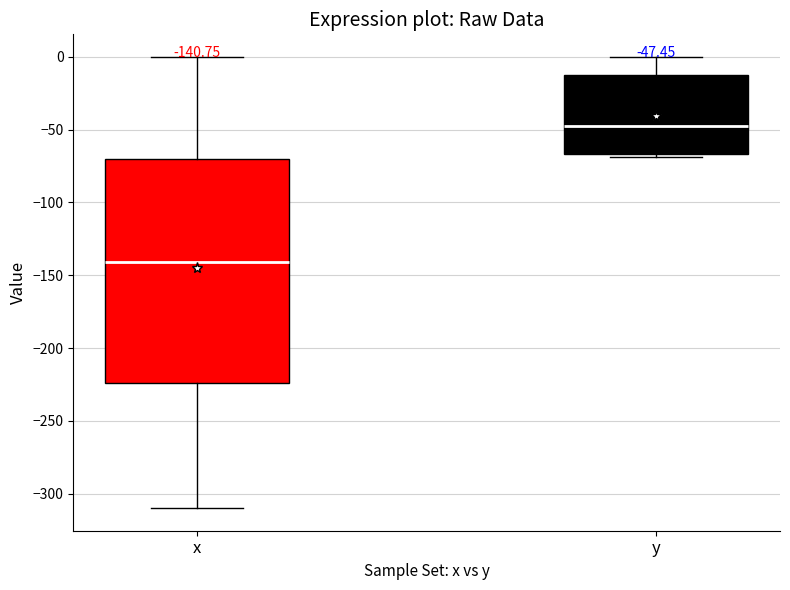

Which box has the lowest median line?

x